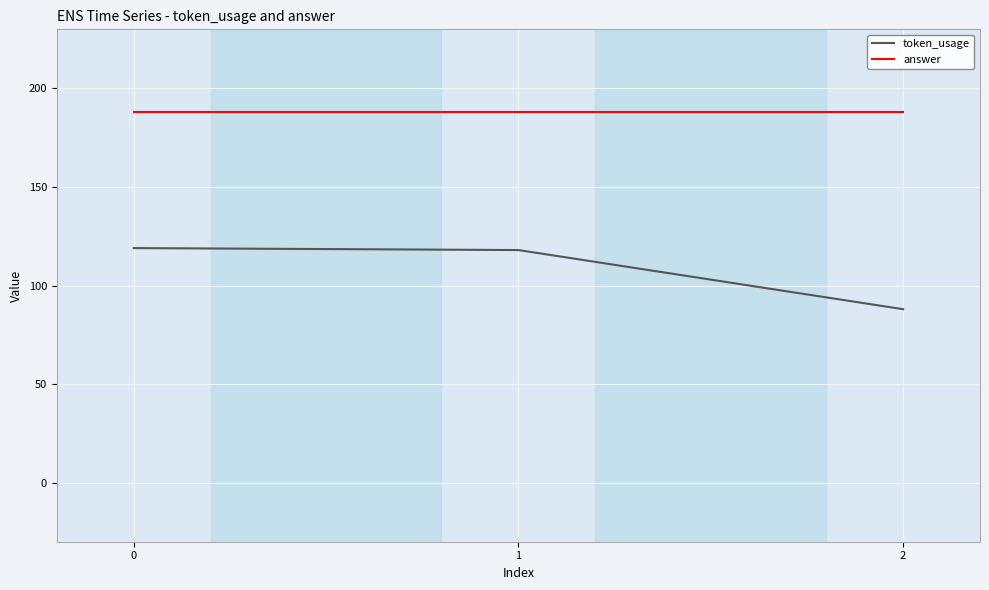

What is the greatest value displayed?

188